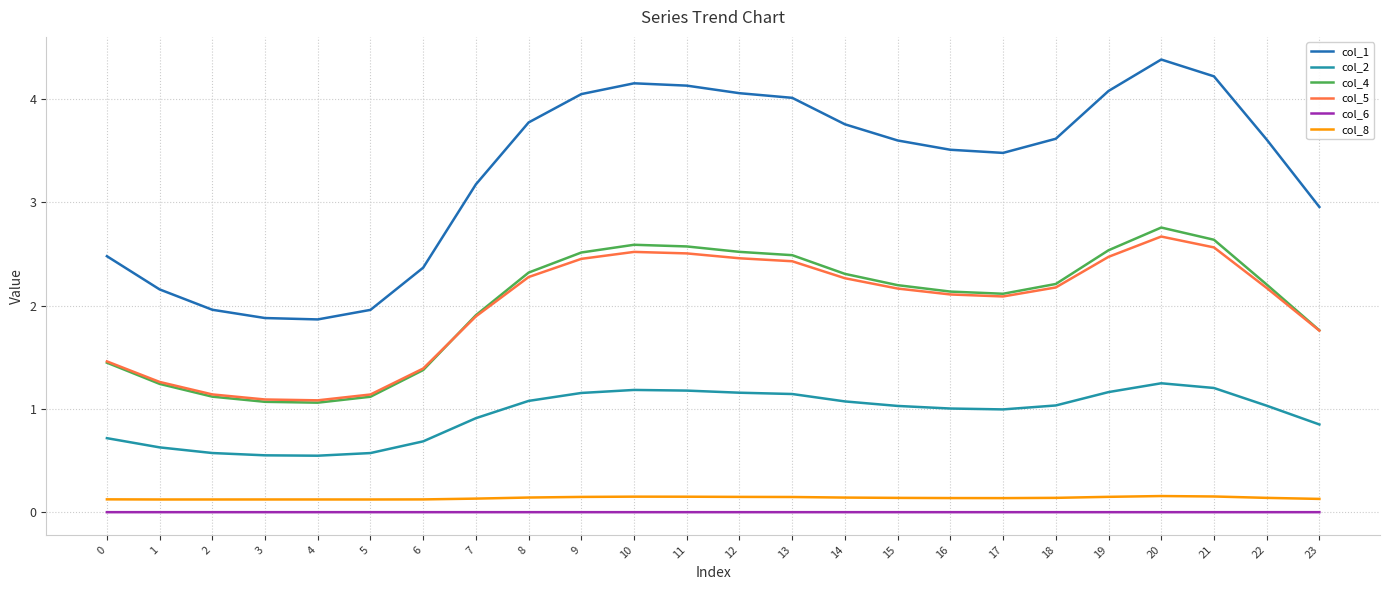

How many lines are shown in the chart?

6